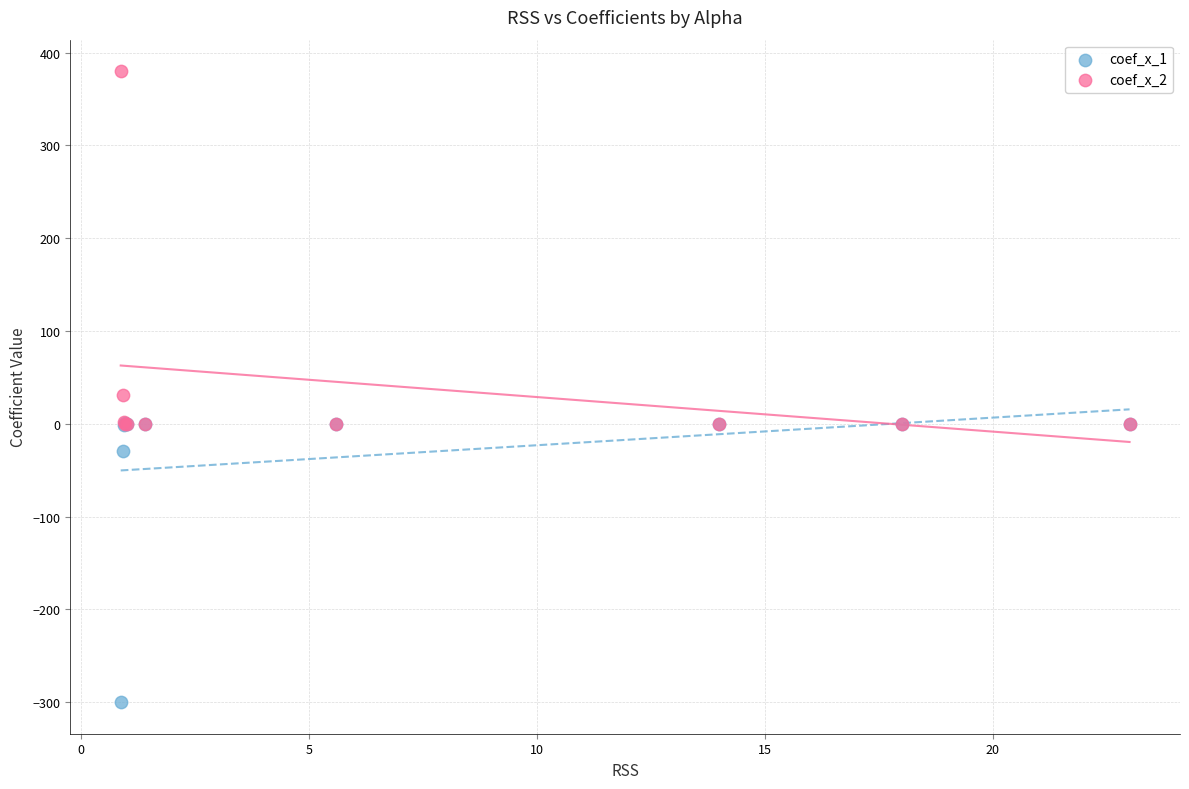

Across all series, what Y value is closest to 40?

31.0